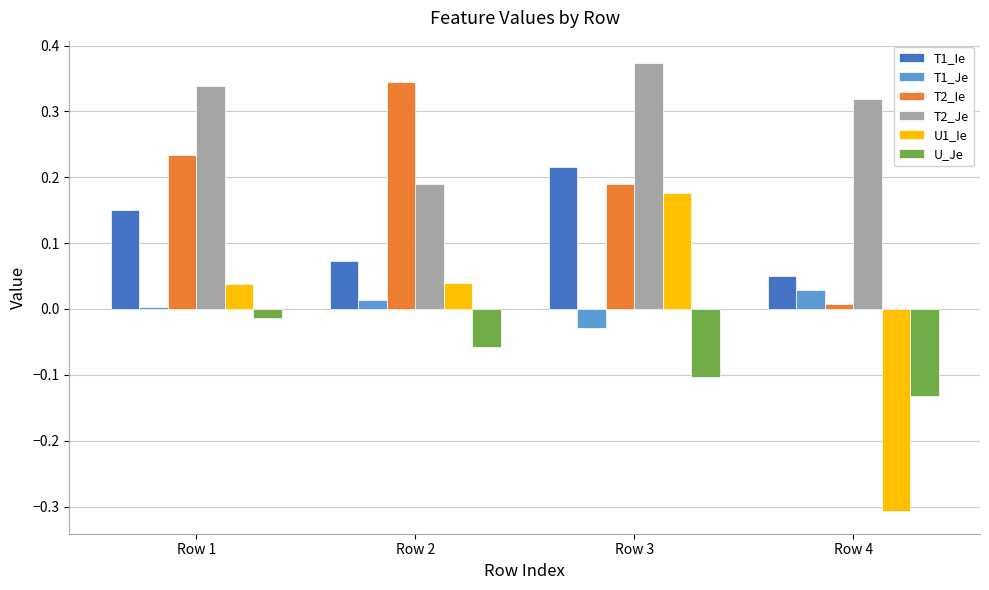

List the series in order of their peak value, lowest first.

U_Je, T1_Je, U1_Ie, T1_Ie, T2_Ie, T2_Je